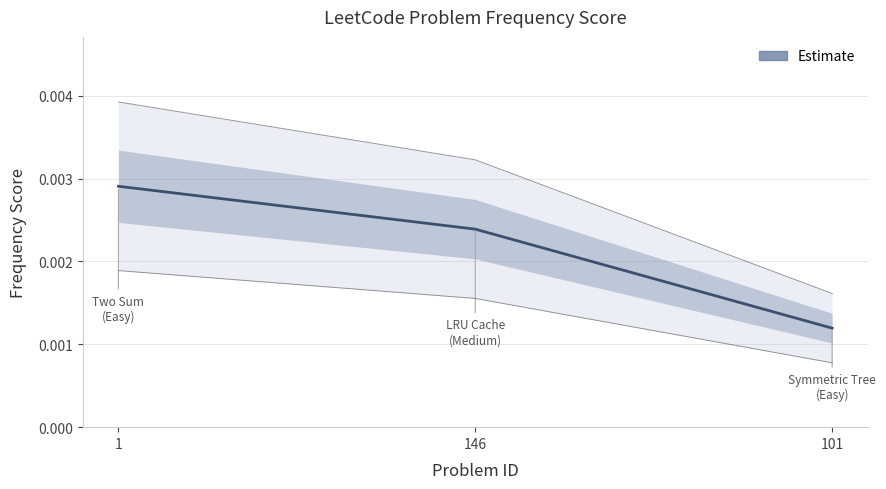

Is it true that the value at 101 is 0.0?

True